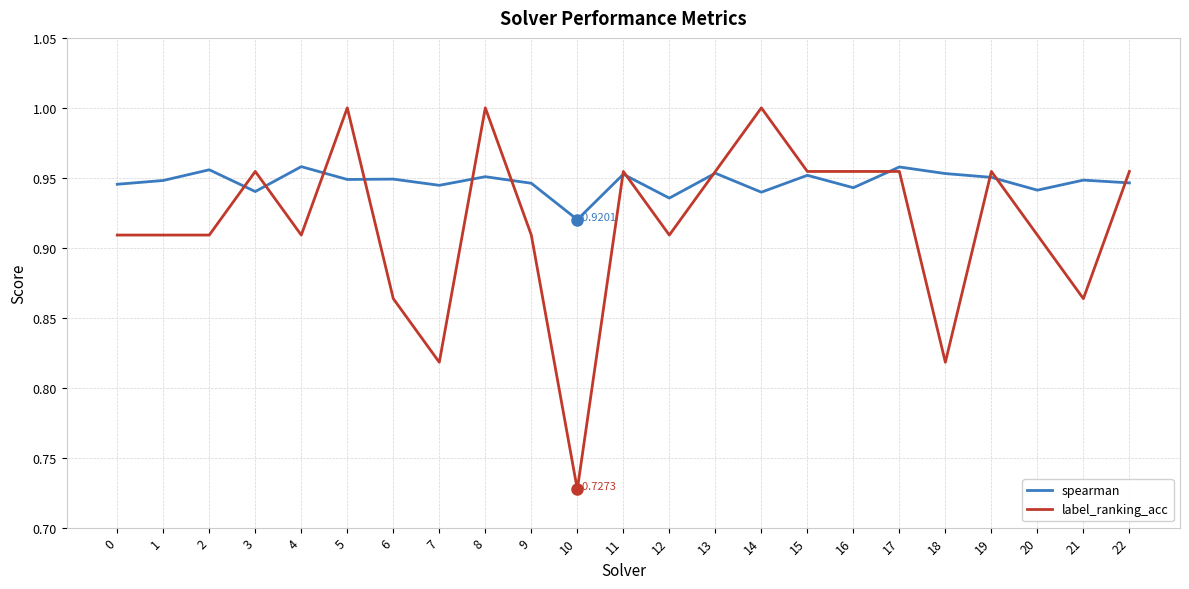

Count the label_ranking_acc values in the range 0 to 1.

23